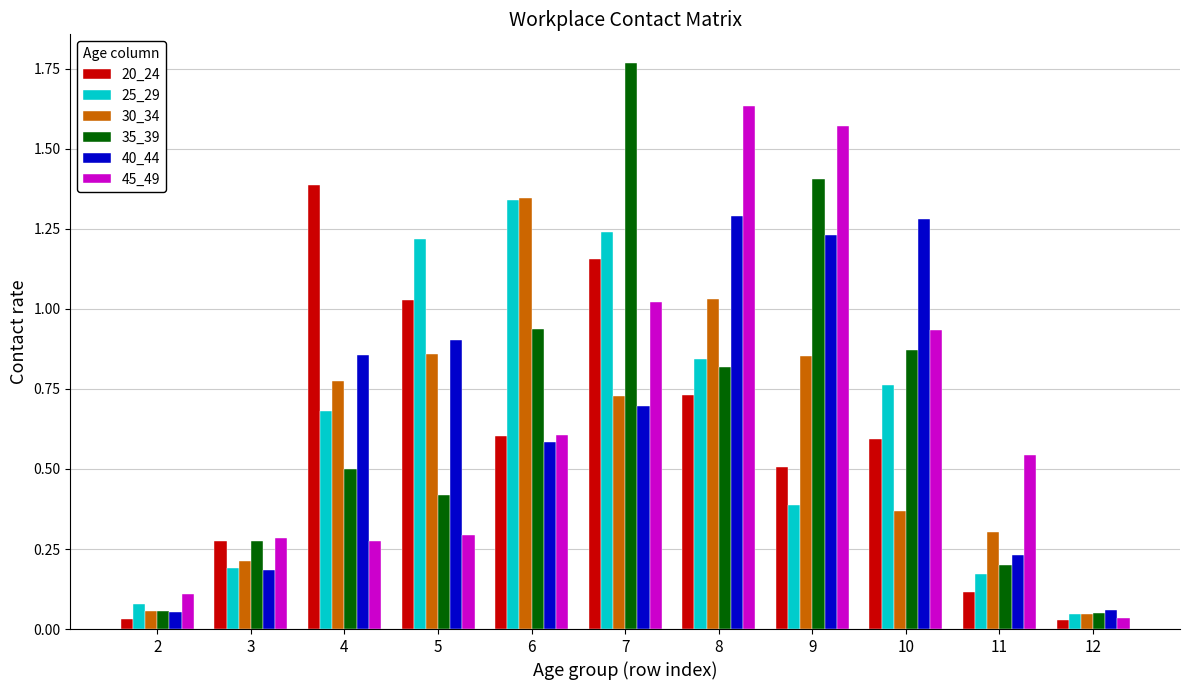

Where is 45_49 nearest to the value 0?

12